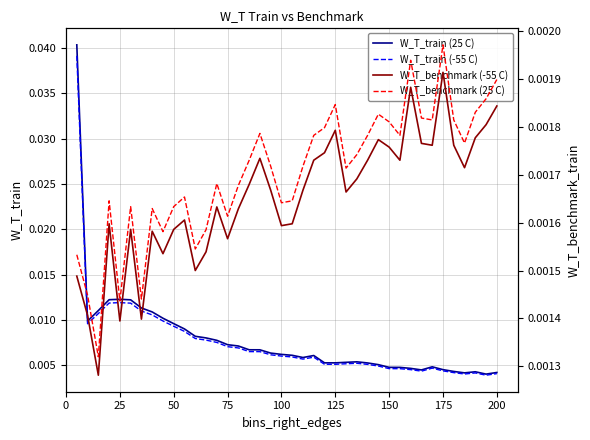

True or false: W_T_train (25 C) and W_T_train (-55 C) intersect in this chart.

False